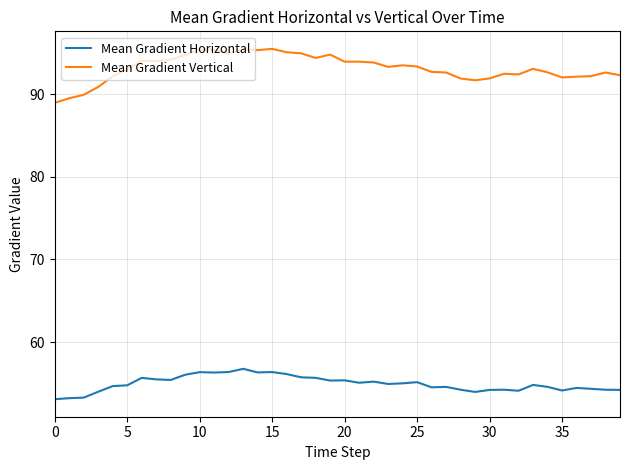

Which series has the largest range (max minus min)?

Mean Gradient Vertical